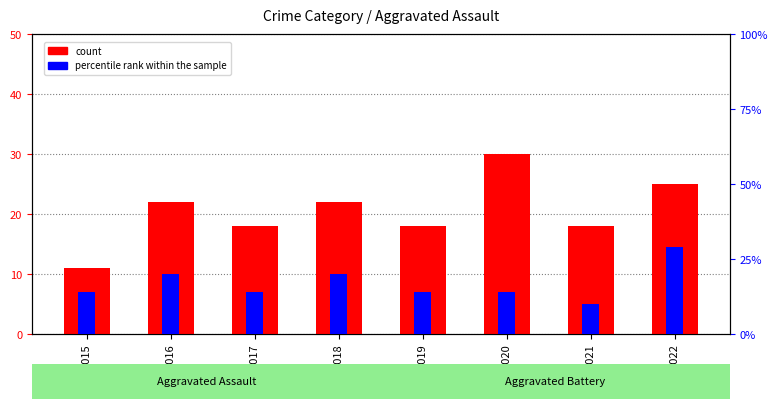

How many bars are there in each group?

2